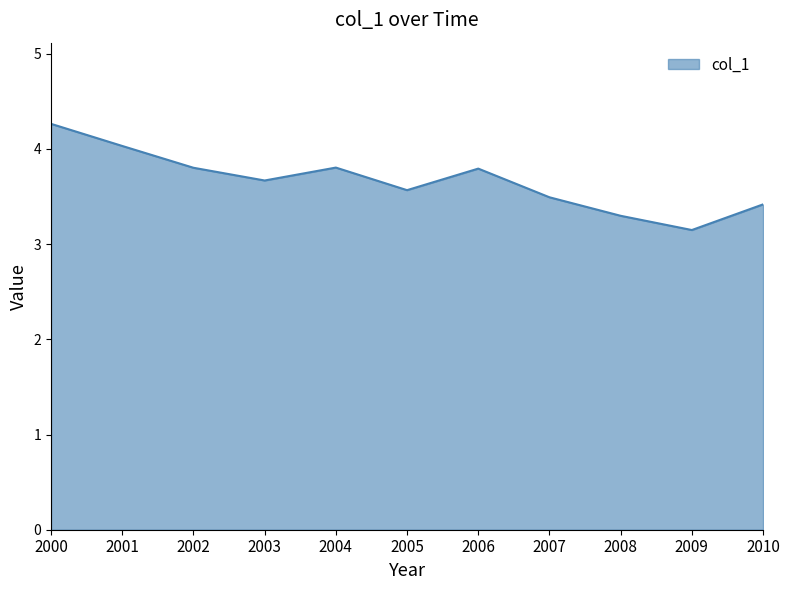

At which label is the value closest to 3?

2009